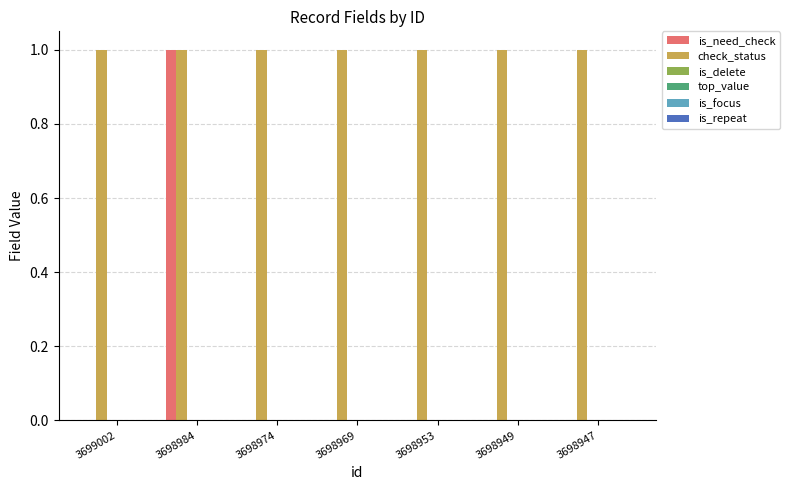

Which series has the largest total across all categories?

check_status